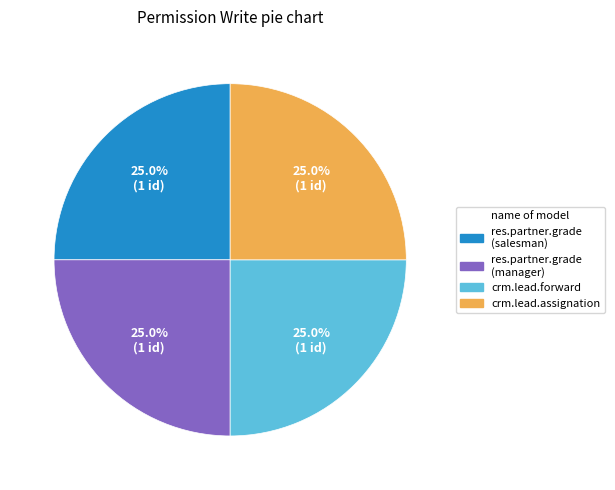

Is there a majority slice in this chart?

No